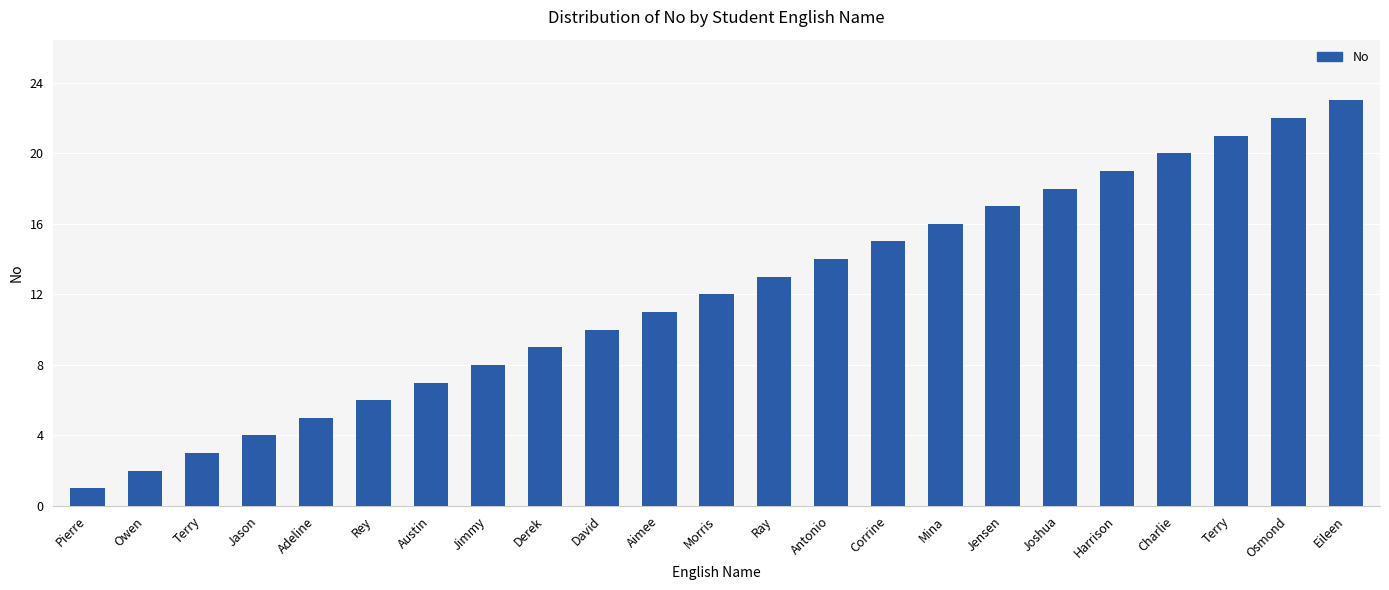

What is the sum of all values?

276